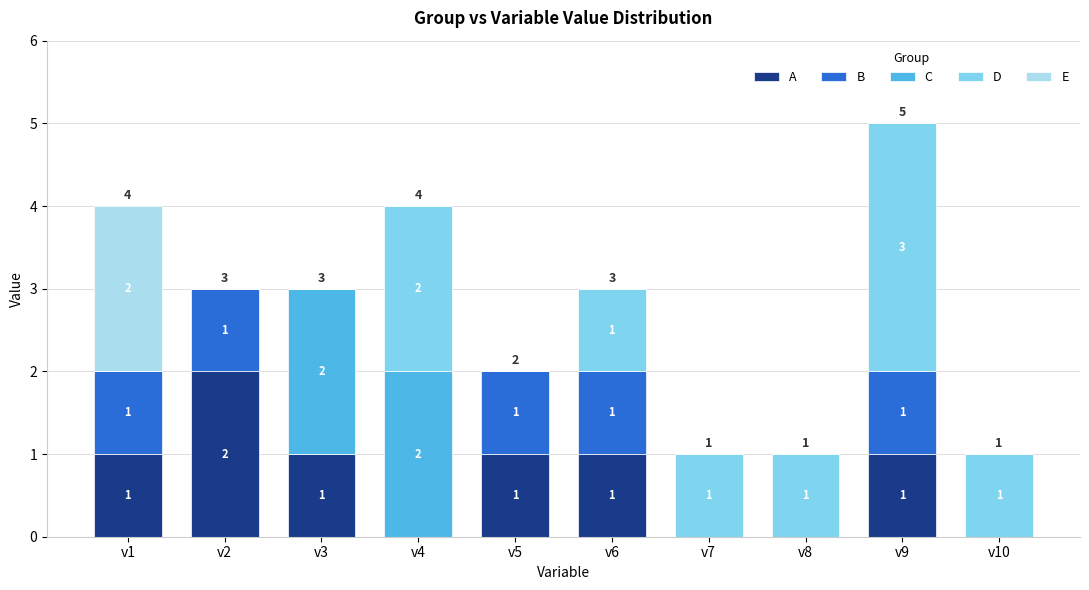

Which category has the highest value in the A series?

v2